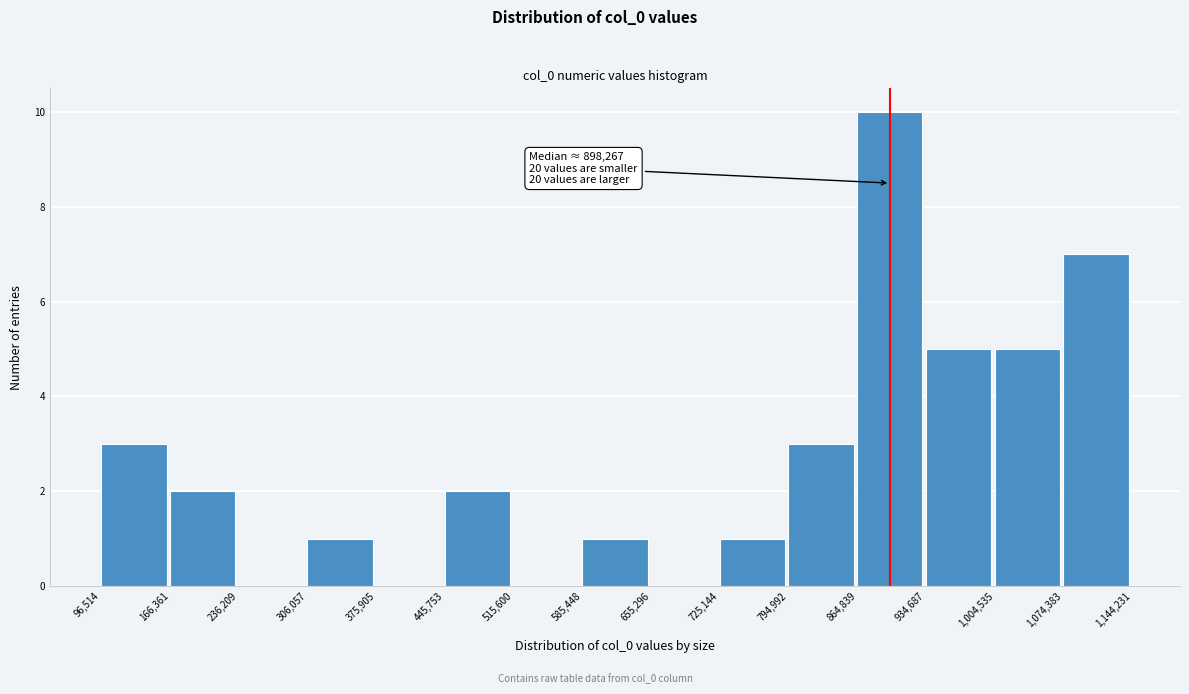

Over which range of the x-axis is the bar tallest?

864,839 to 934,687